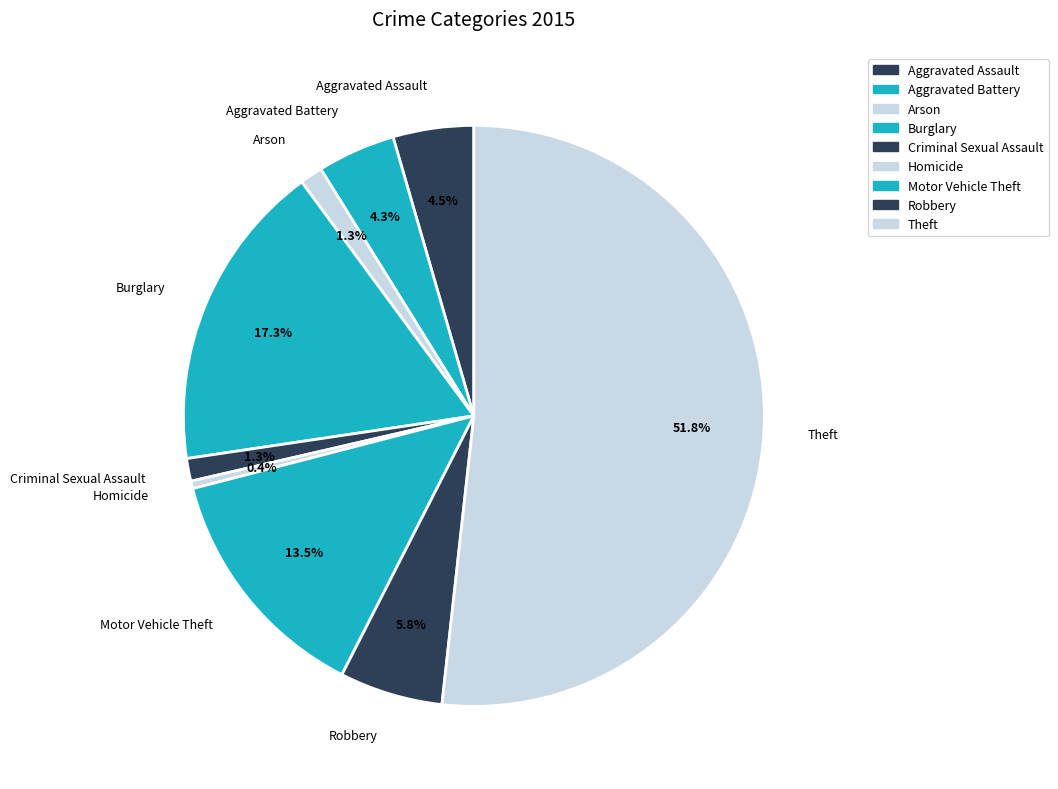

To the nearest percent, what is the average slice percentage?

11%